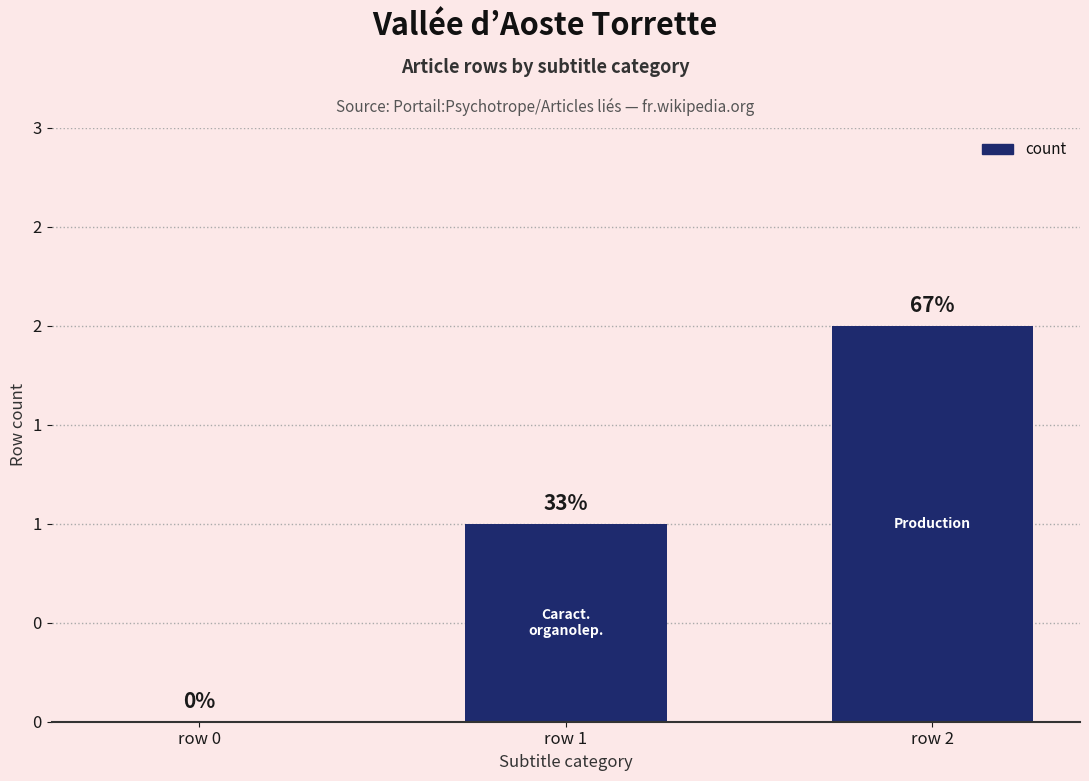

What is the maximum value shown in the chart?

2